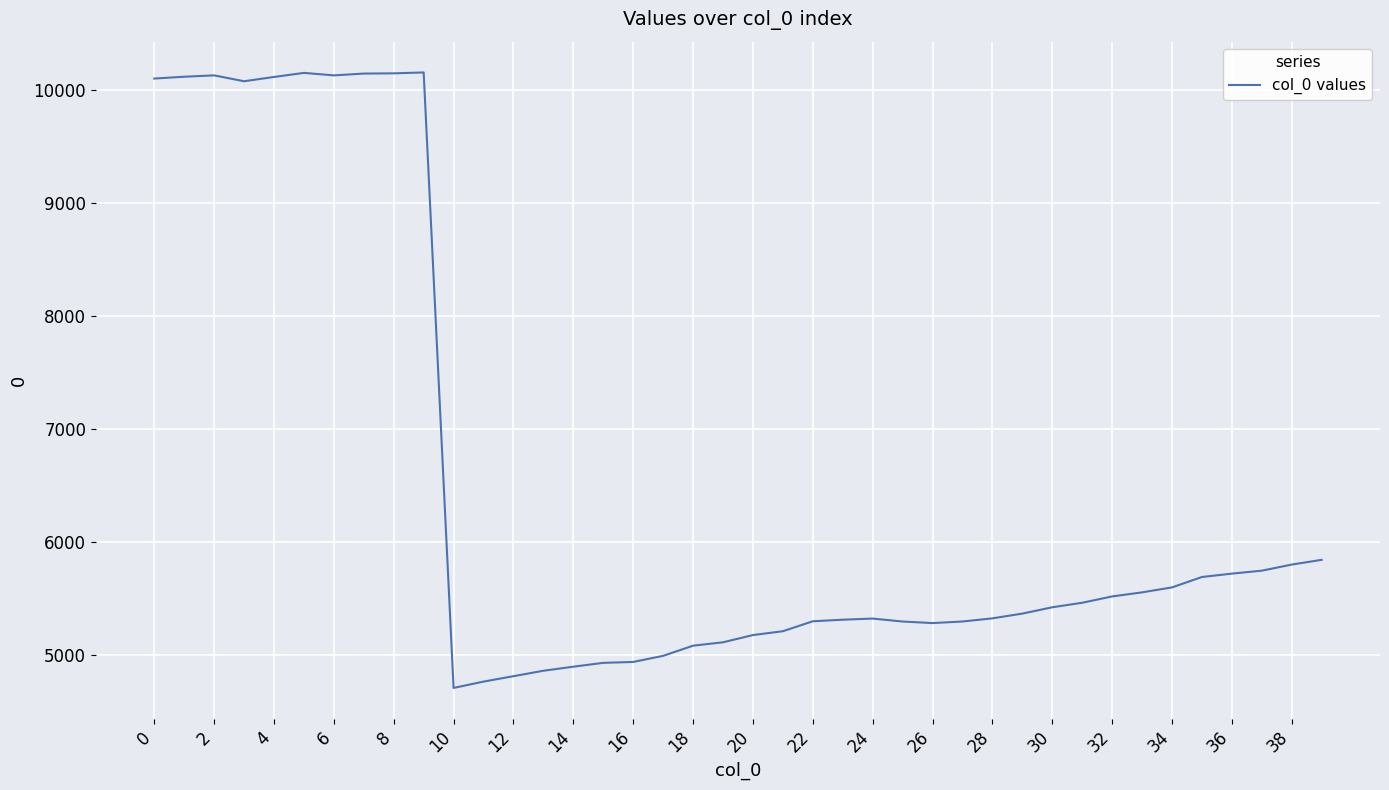

What is the difference between the maximum and minimum values?

5449